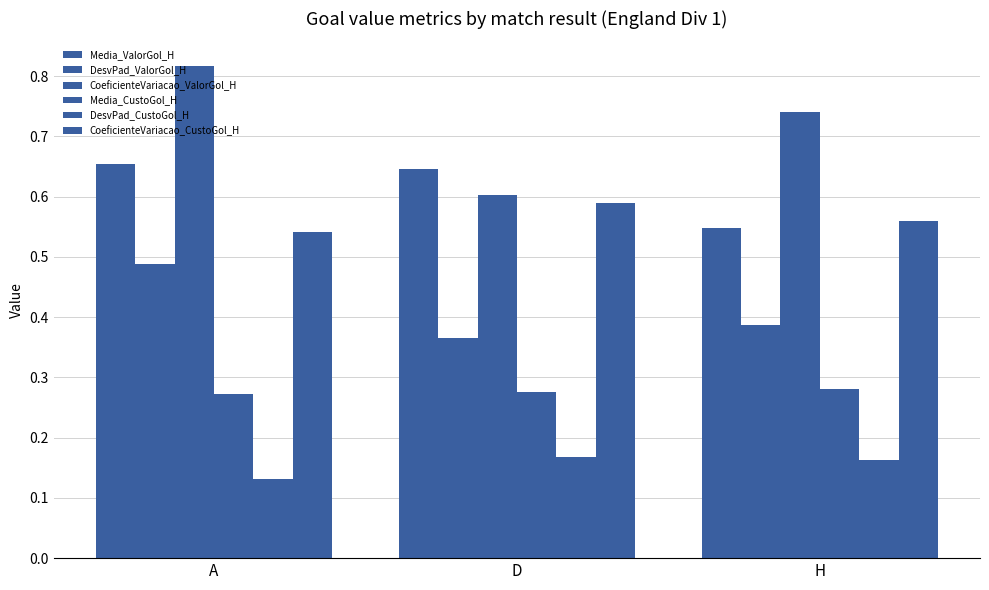

Between A and H, which series saw the biggest shift?

Media_ValorGol_H